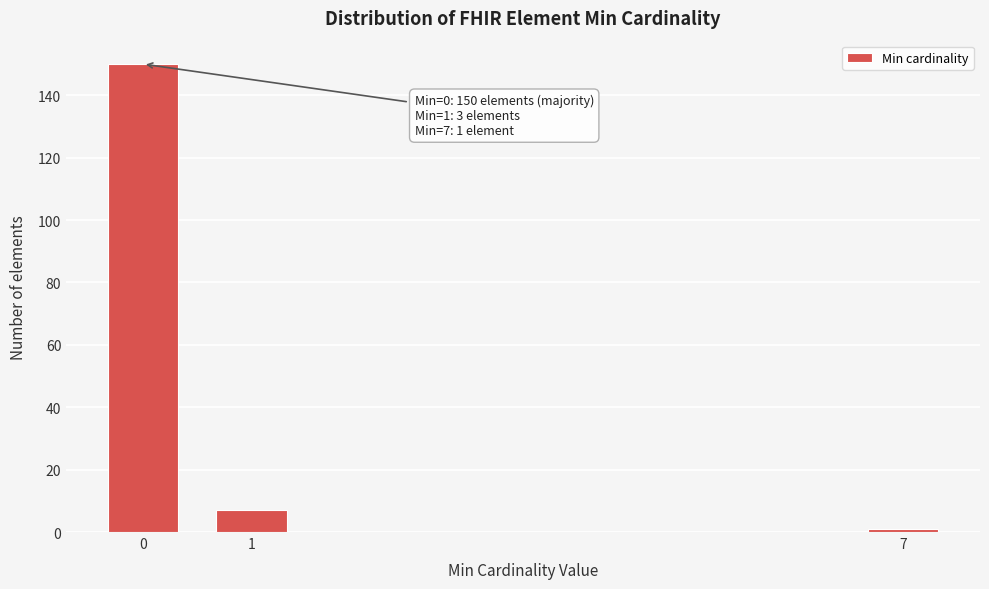

Reading left to right, list all the values displayed in this chart.

0=150	1=7	7=1